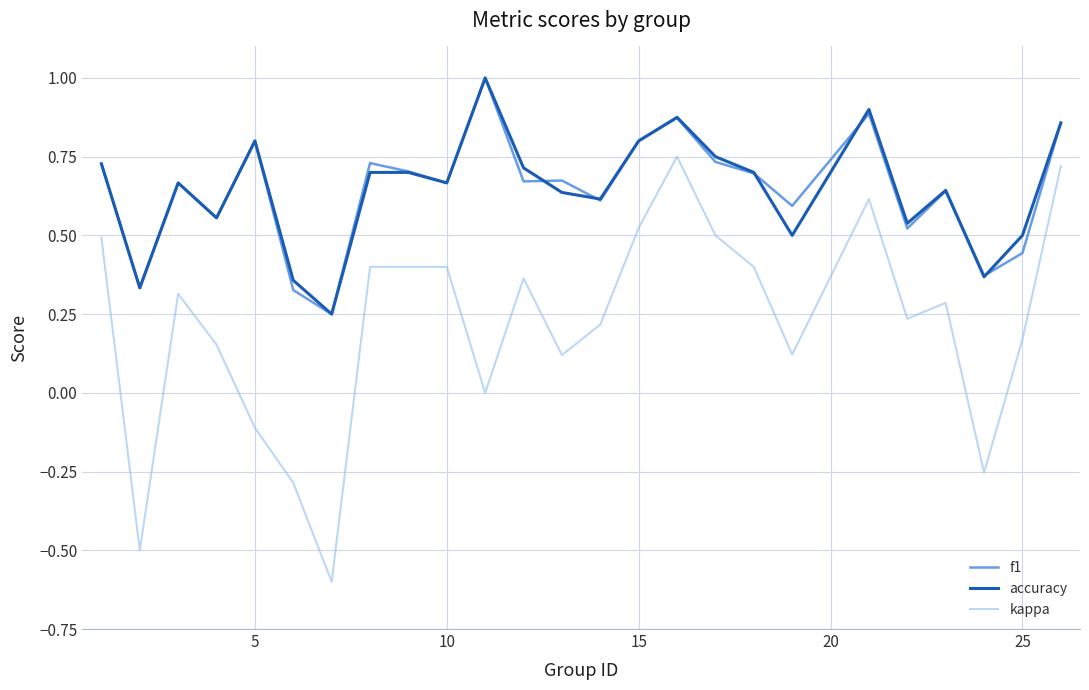

Does the chart display data point markers on the line(s)?

No